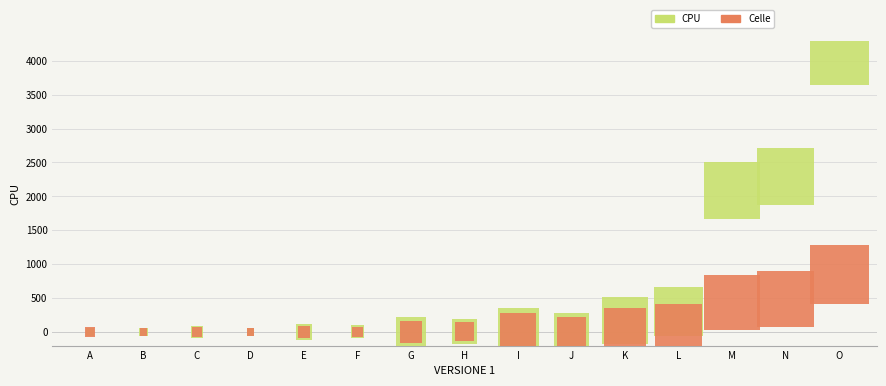

Across all series, what Y value is closest to 2041?

2086.7